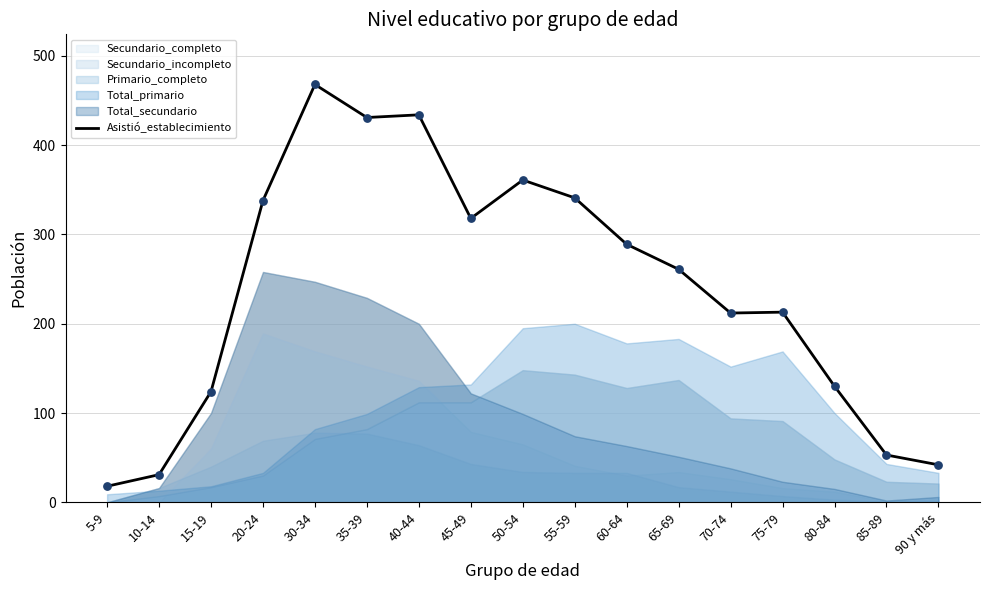

What is the change in value from 20-24 to 65-69?

-77